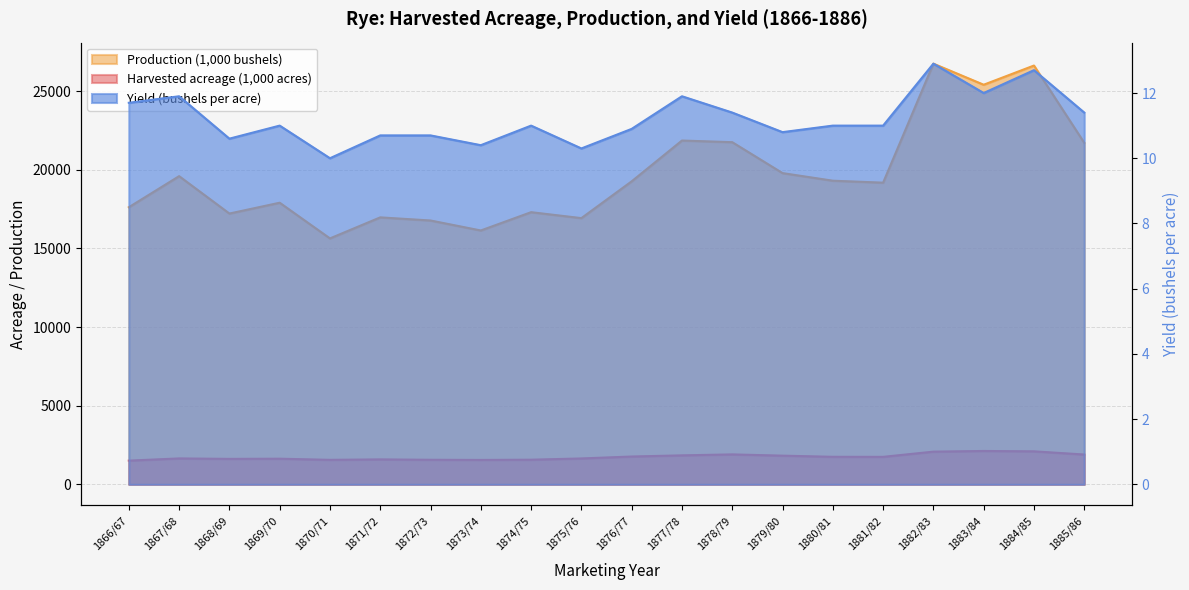

True or false: Harvested acreage (1,000 acres) has more than 1 interior local peaks.

True